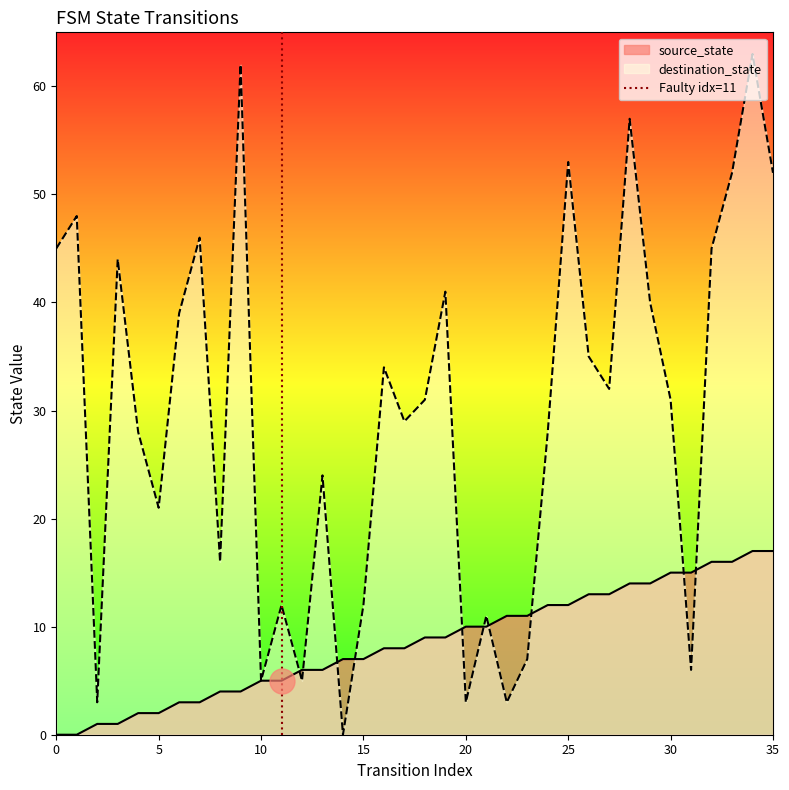

List the labels in order of value, largest first.

5, 0